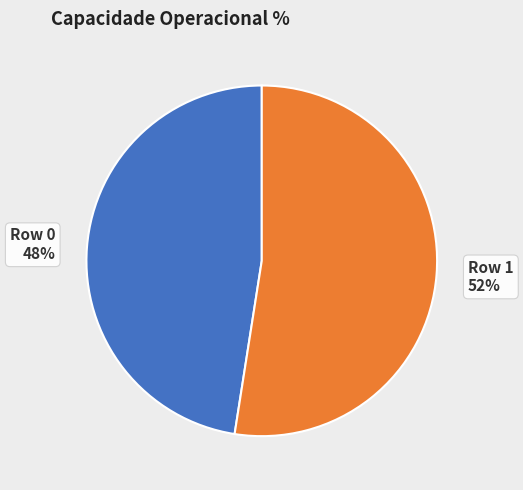

True or false: Row 0 accounts for 60% of the total.

False